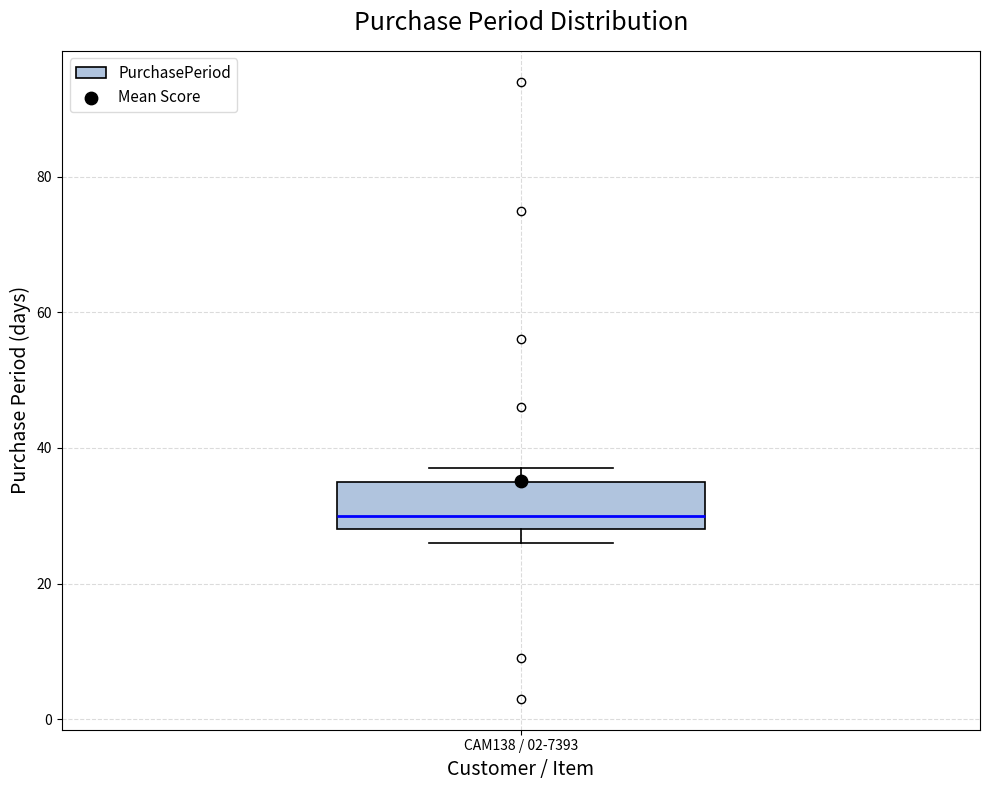

Transcribe this box plot: give where the median line is, the range the box spans, and where the two whiskers end, as read against the y-axis. The values are not printed on the chart, so give them approximately, as read against the axis.

median 30, box 28 to 36, whiskers 26 to 38